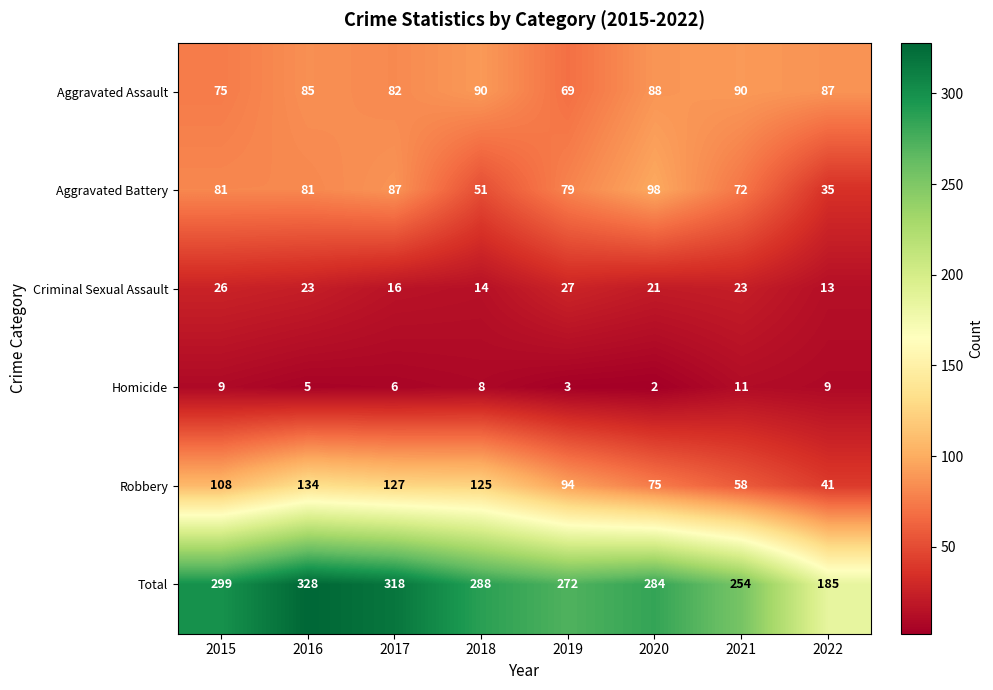

Which category has the highest value across all series?

2016